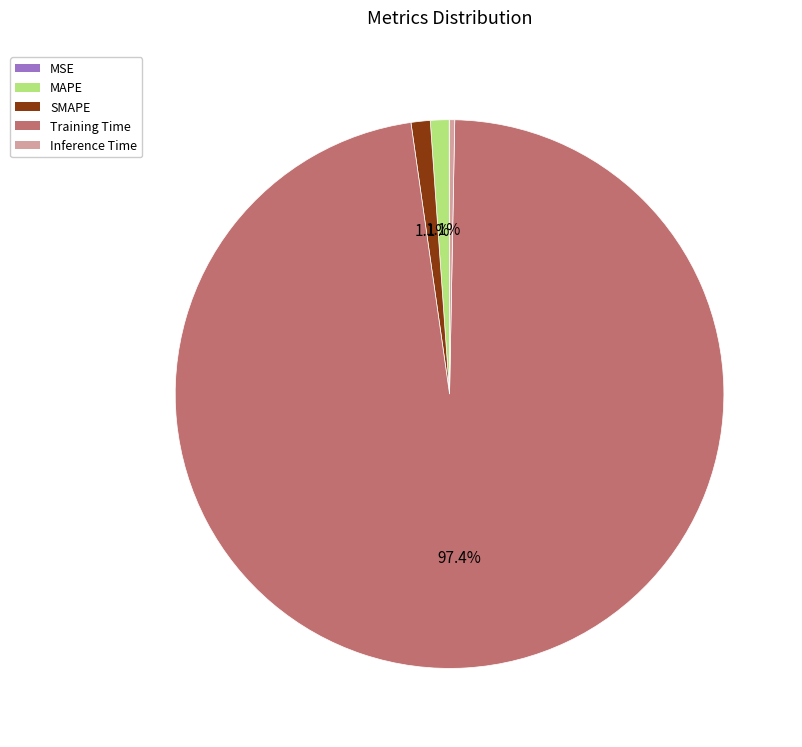

Which slice is the largest?

Training Time